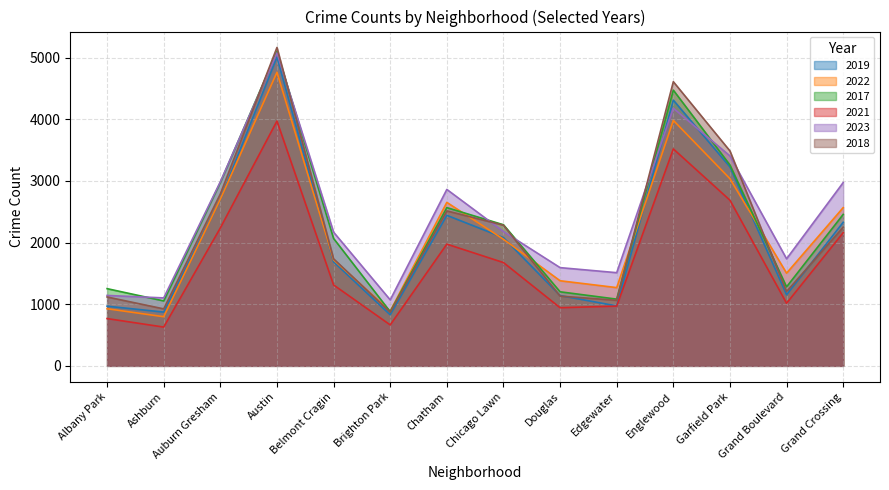

The value of 2017 at Douglas is 1201. True or false?

True